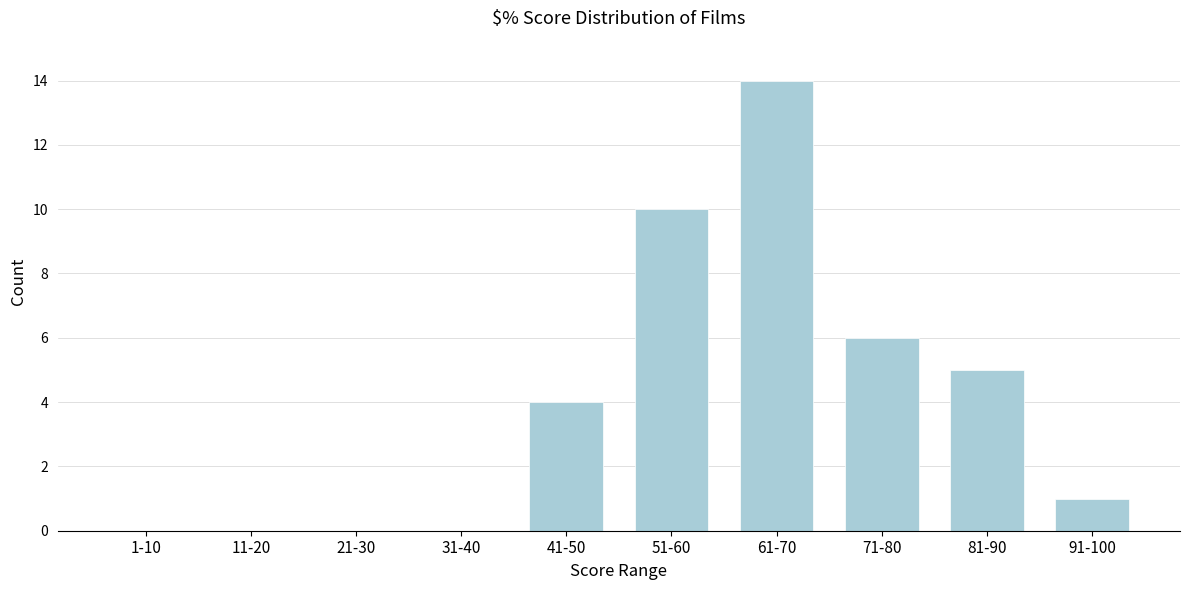

Reading right to left, transcribe all the data shown in this chart.

91-100=1	81-90=5	71-80=6	61-70=14	51-60=10	41-50=4	31-40=0	21-30=0	11-20=0	1-10=0